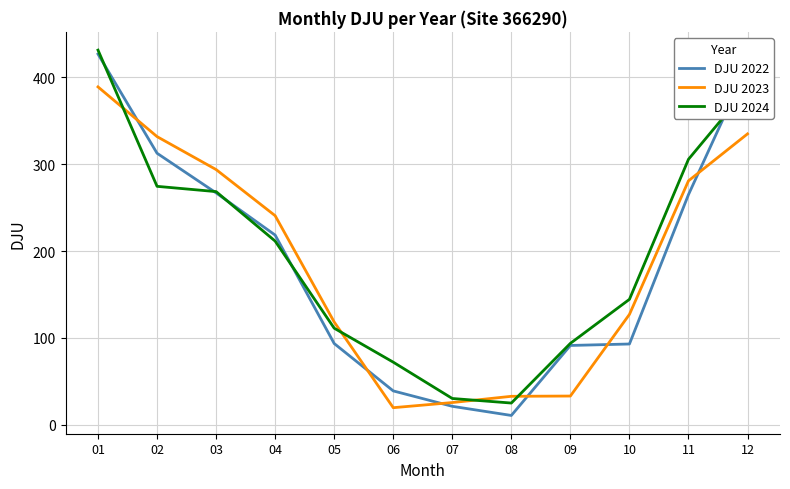

List the series in order of their peak value, lowest first.

DJU 2023, DJU 2022, DJU 2024